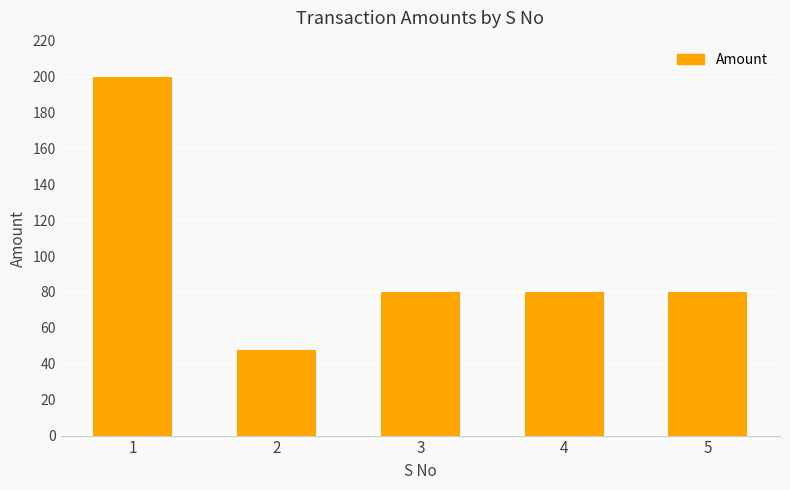

The chart shows a value of 47.7 at 2. True or false?

True